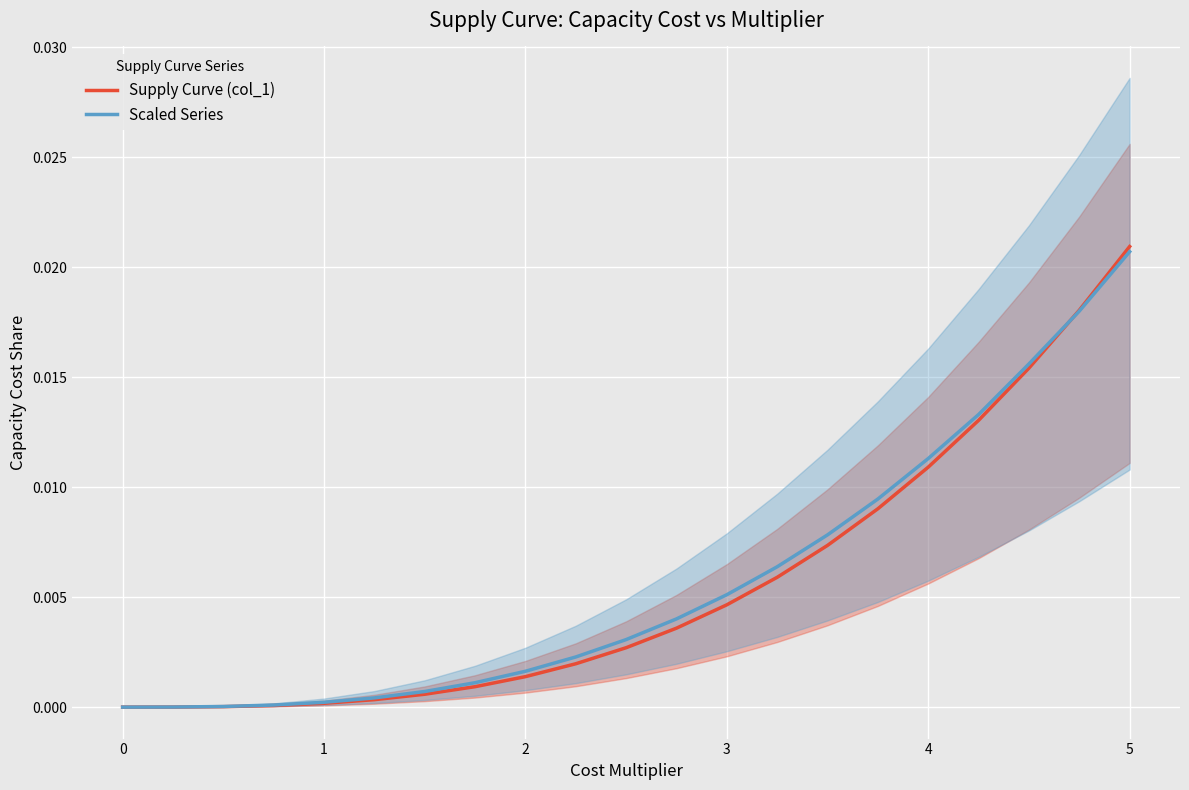

Which series has the largest total across all categories?

Scaled Series